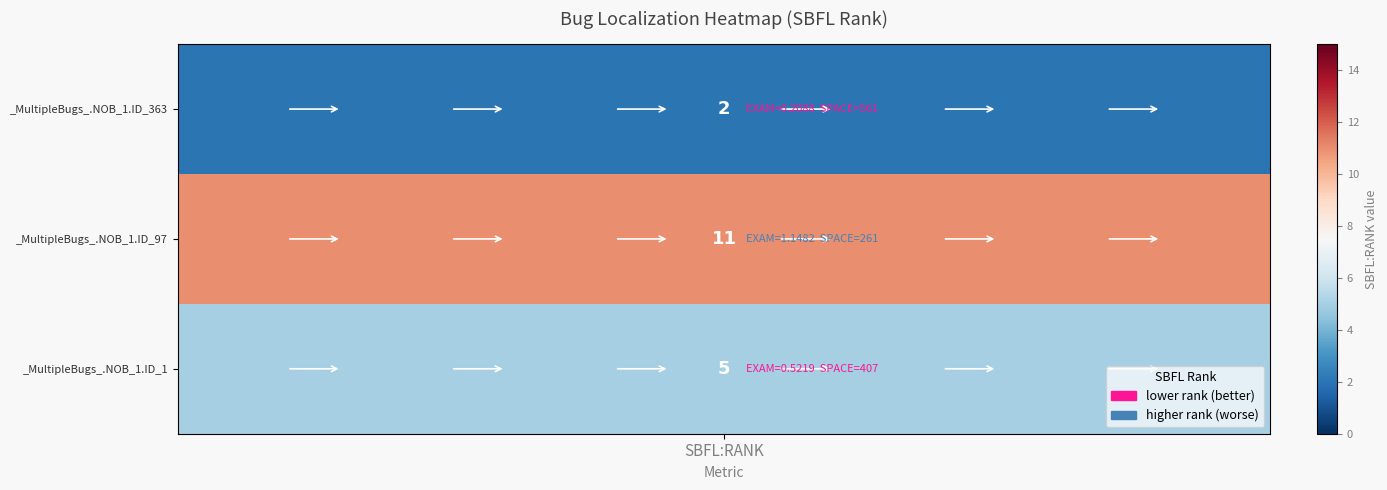

What value does the data have at _MultipleBugs_.NOB_1.ID_1?

5